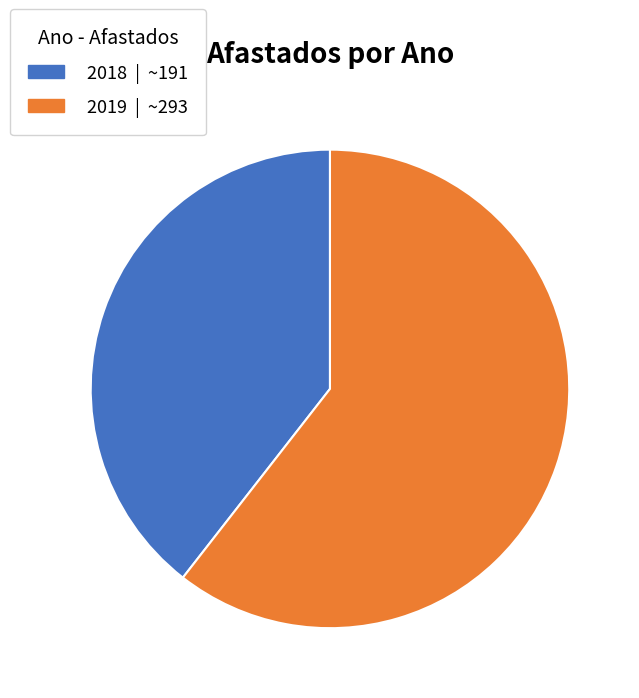

Which category has the biggest portion of the pie?

2019